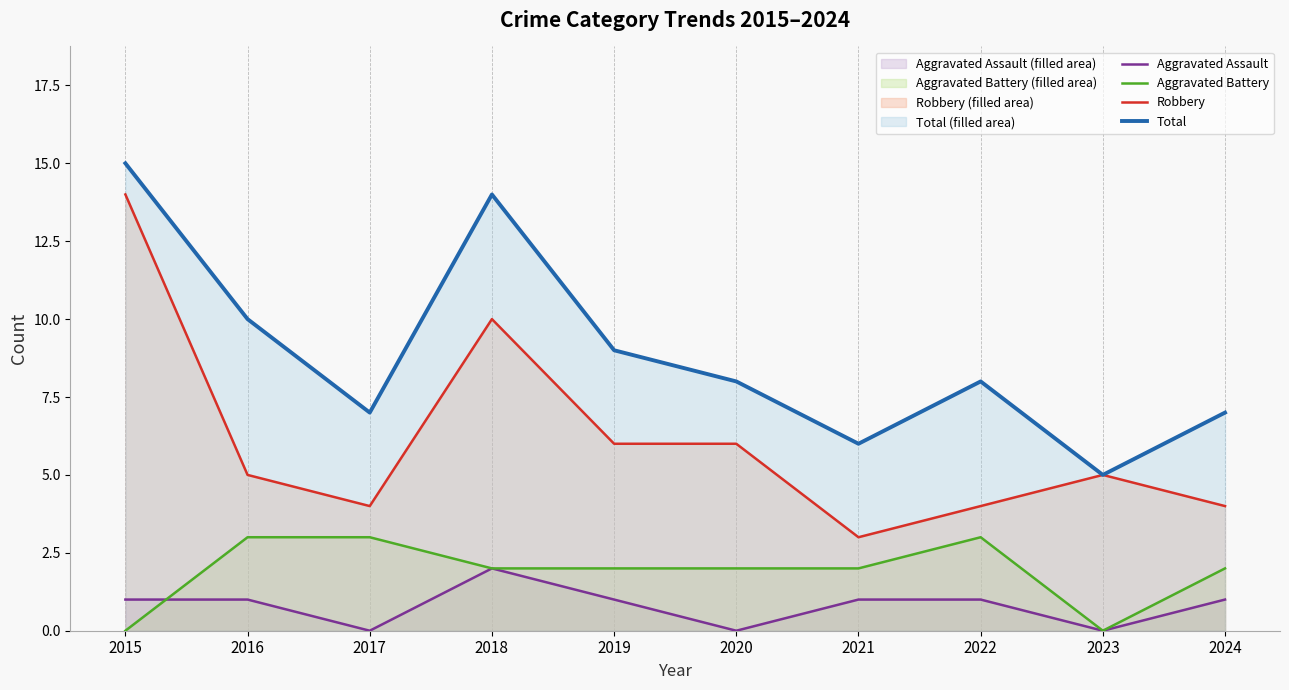

True or false: Aggravated Battery and Total cross at least once.

False